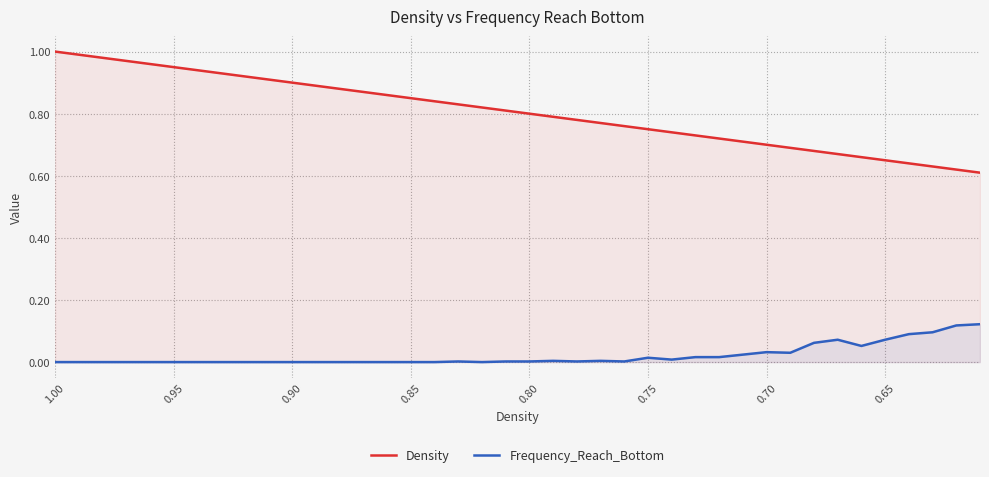

The value of Frequency_Reach_Bottom at 17 is 0.0. True or false?

False